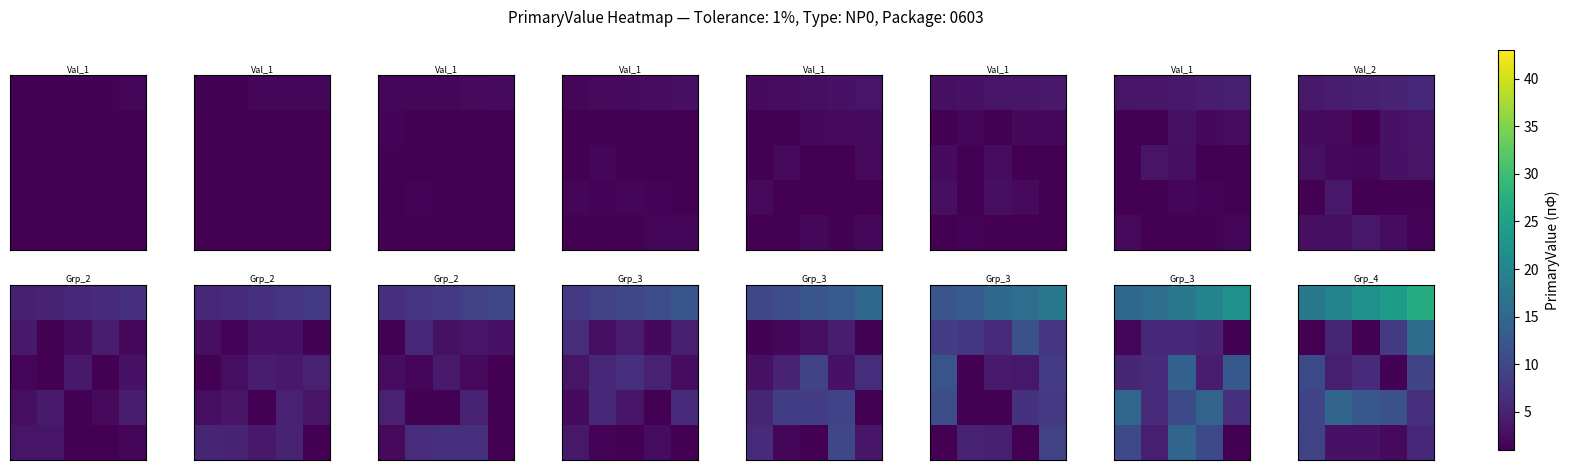

The value of row_0 at 1 is 4.9. True or false?

False